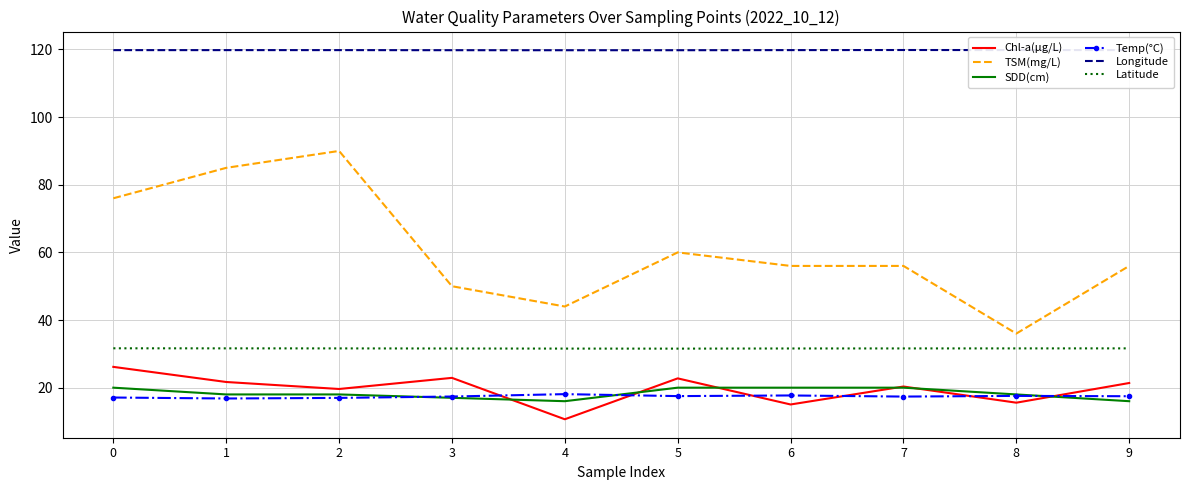

True or false: Longitude and Latitude cross at least once.

False